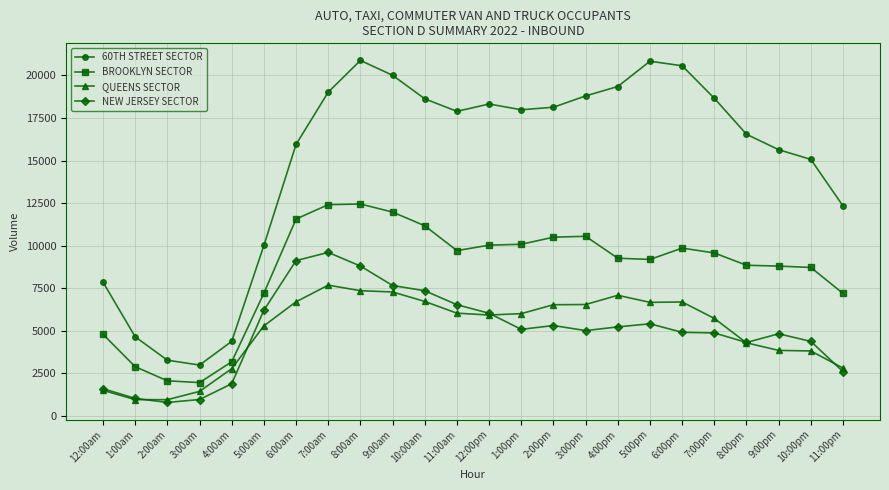

Which series has the largest range (max minus min)?

60TH STREET SECTOR